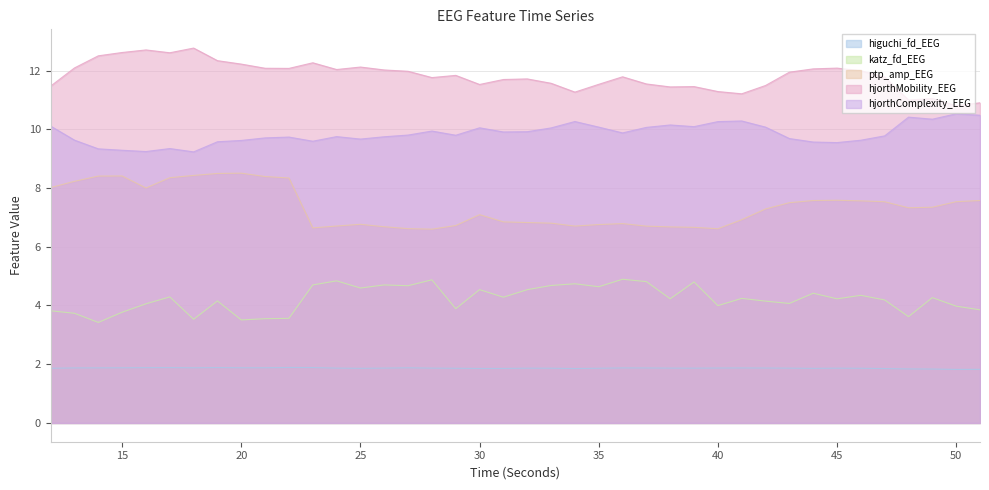

List the series in order of their overall mean, lowest first.

higuchi_fd_EEG, katz_fd_EEG, ptp_amp_EEG, hjorthComplexity_EEG, hjorthMobility_EEG